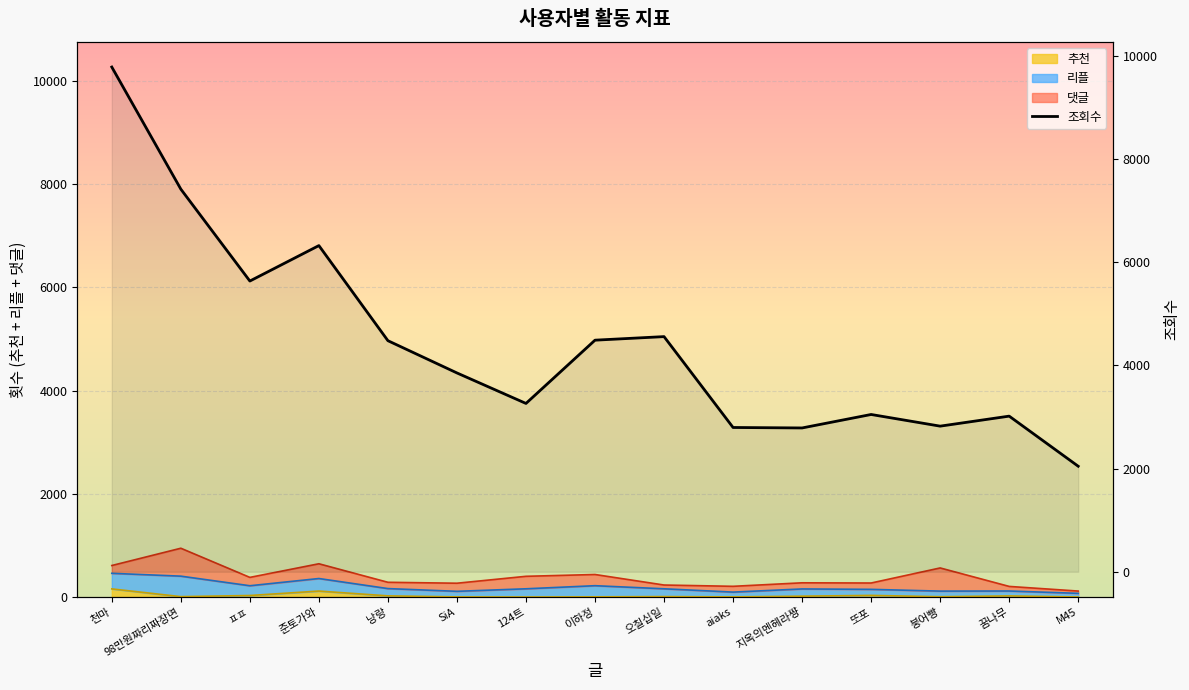

Where does the 조회수 series first go above 3853?

천마